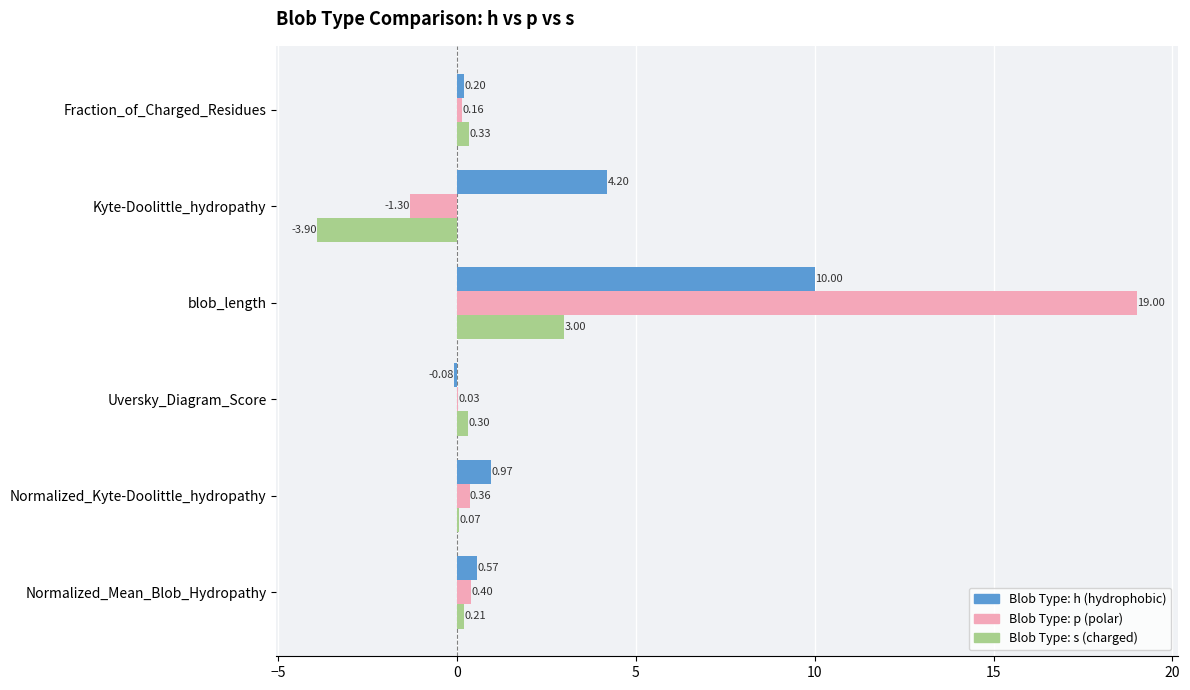

At which category is the sum across all series the highest?

blob_length